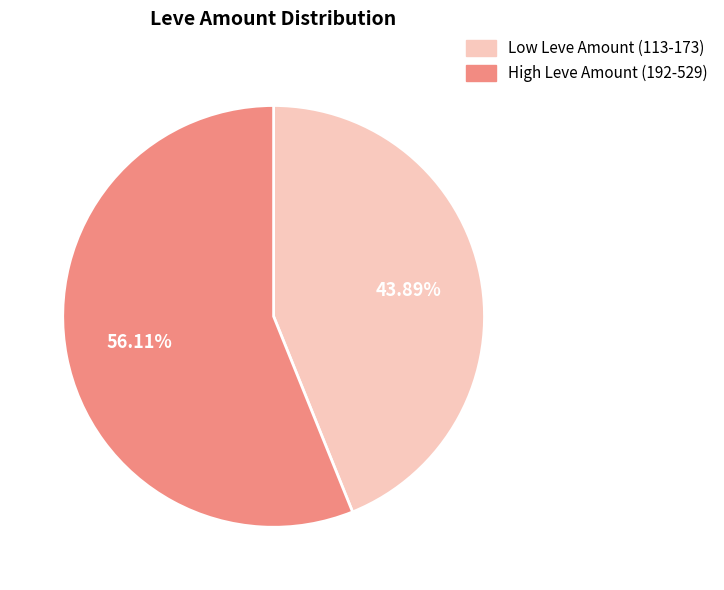

Is there a majority slice in this chart?

Yes